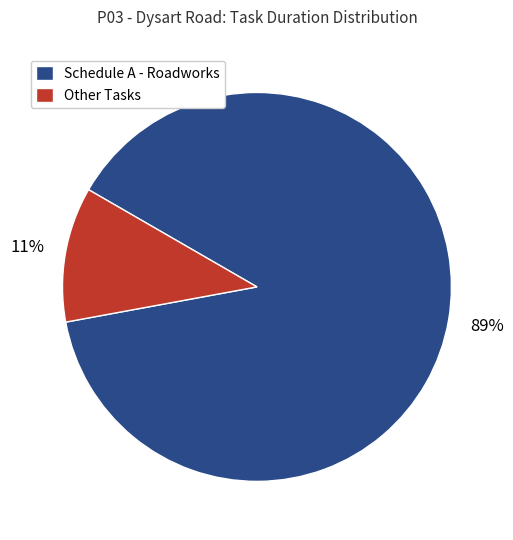

Rank the categories by value from lowest to highest.

Other Tasks, Schedule A - Roadworks